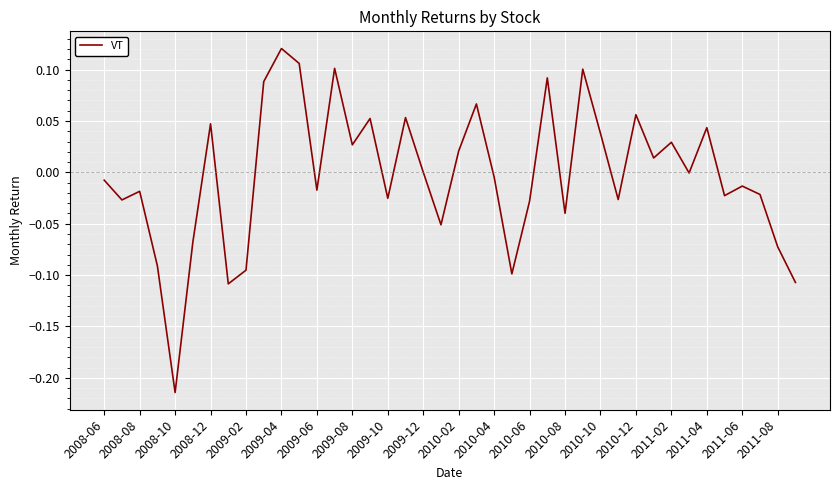

Which has a higher value, 2008-12 or 2010-12?

2010-12